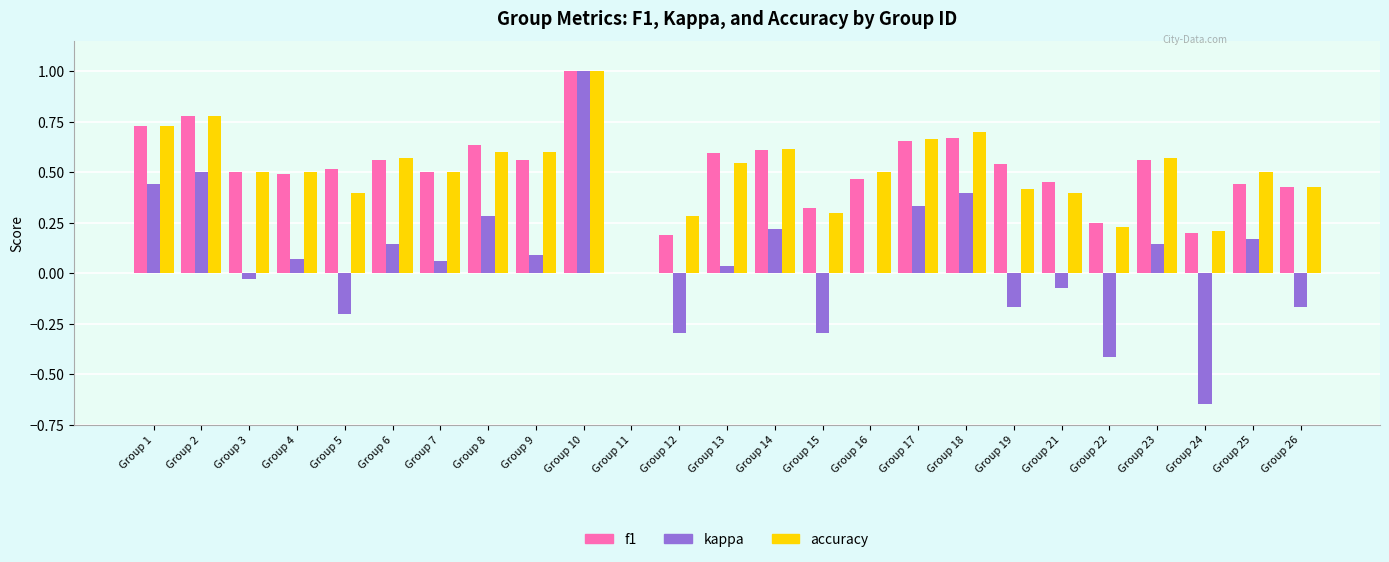

What is the sum of all kappa values?

1.6